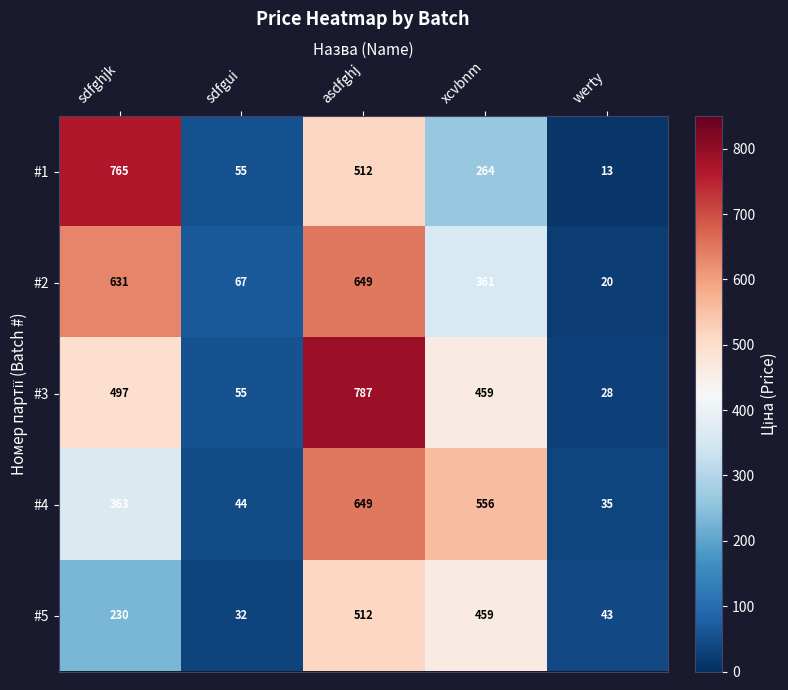

At which category is the sum across all series the highest?

asdfghj